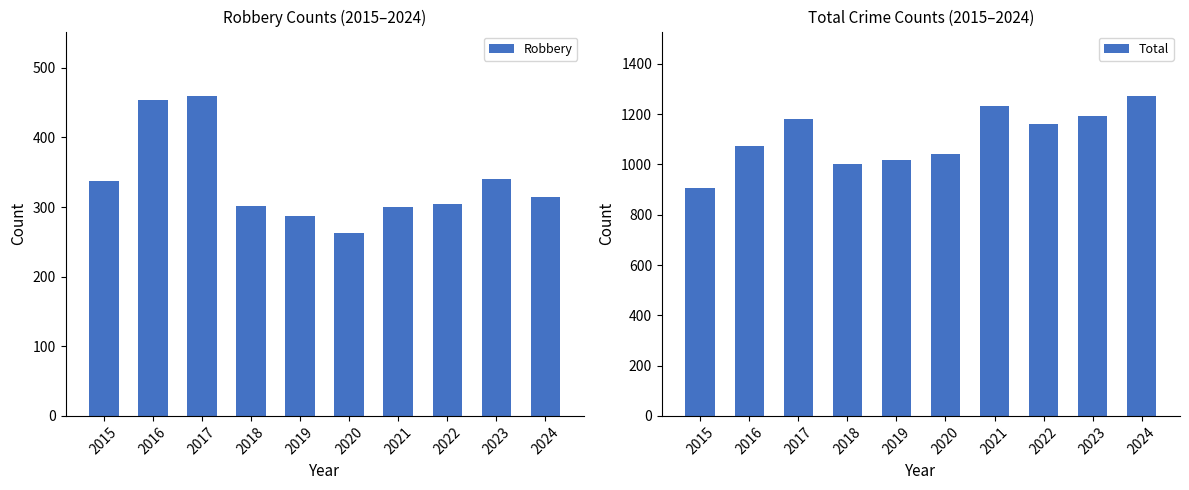

Reading left to right, transcribe all the data shown in this chart.

Robbery: 337	454	460	301	287	263	300	304	340	315
Total: 908	1072	1180	1000	1016	1040	1231	1162	1191	1274